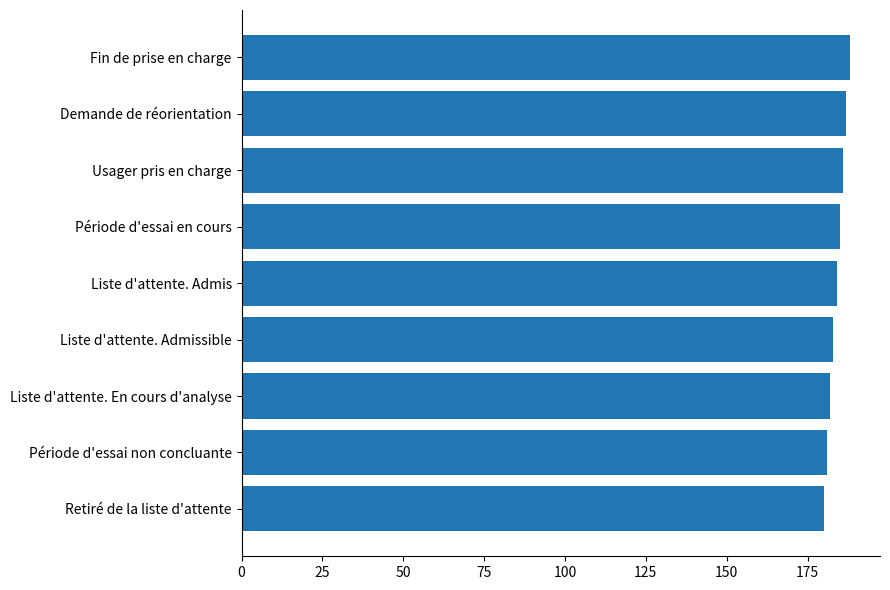

Reading bottom to top, transcribe all the data shown in this chart.

Retiré de la liste d'attente=180	Période d'essai non concluante=181	Liste d'attente. En cours d'analyse=182	Liste d'attente. Admissible=183	Liste d'attente. Admis=184	Période d'essai en cours=185	Usager pris en charge=186	Demande de réorientation=187	Fin de prise en charge=188